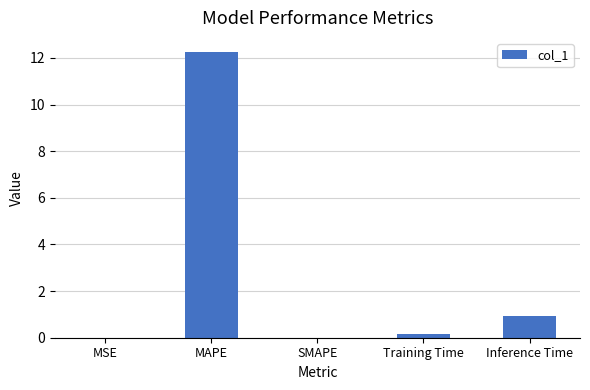

What is the sum of the values at MAPE and SMAPE?

12.2